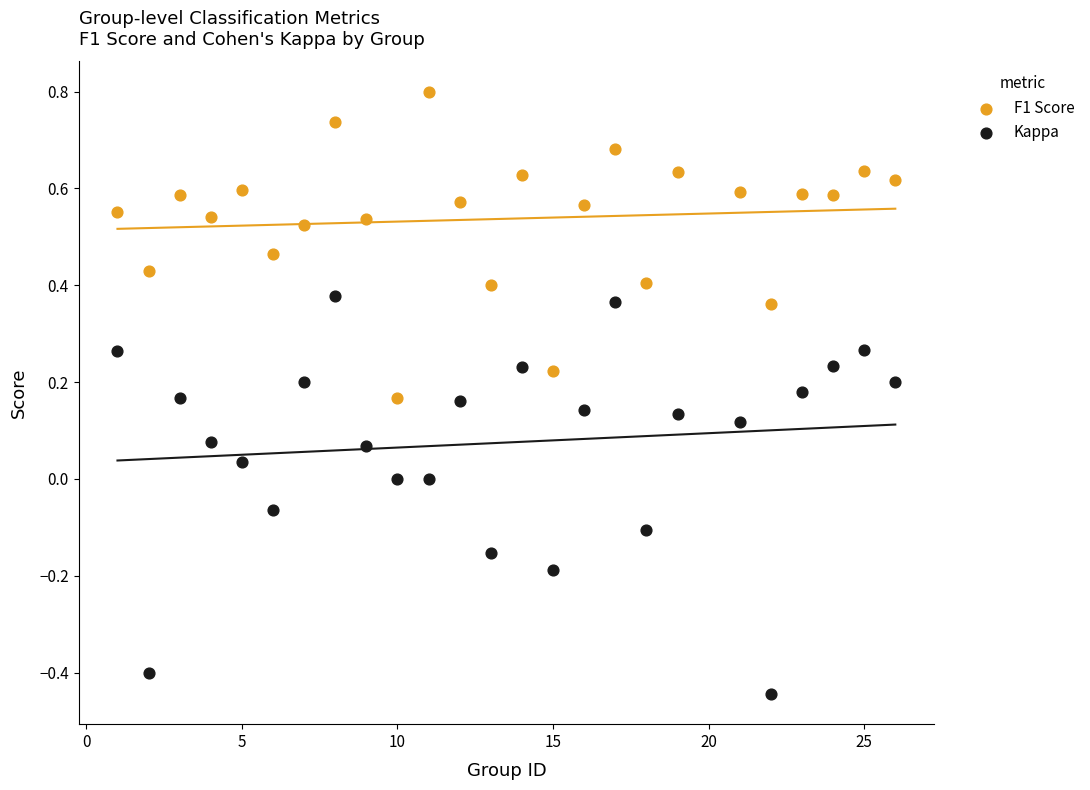

Which series reaches the minimum Y coordinate?

Kappa